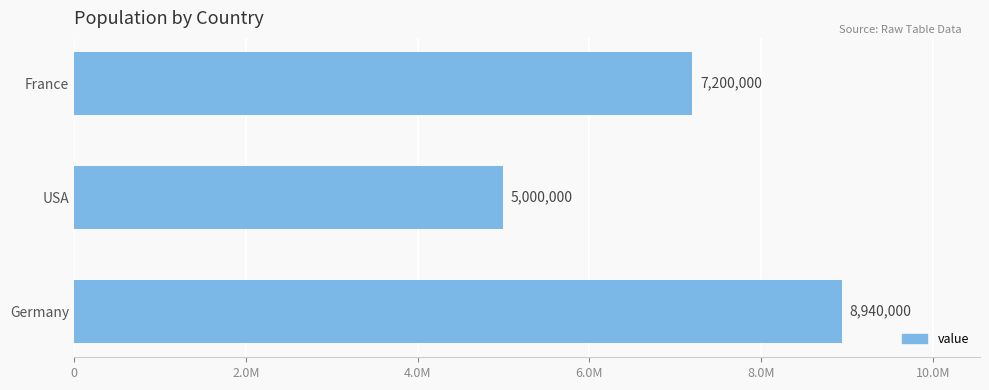

What is the difference between the maximum and minimum values?

3940000